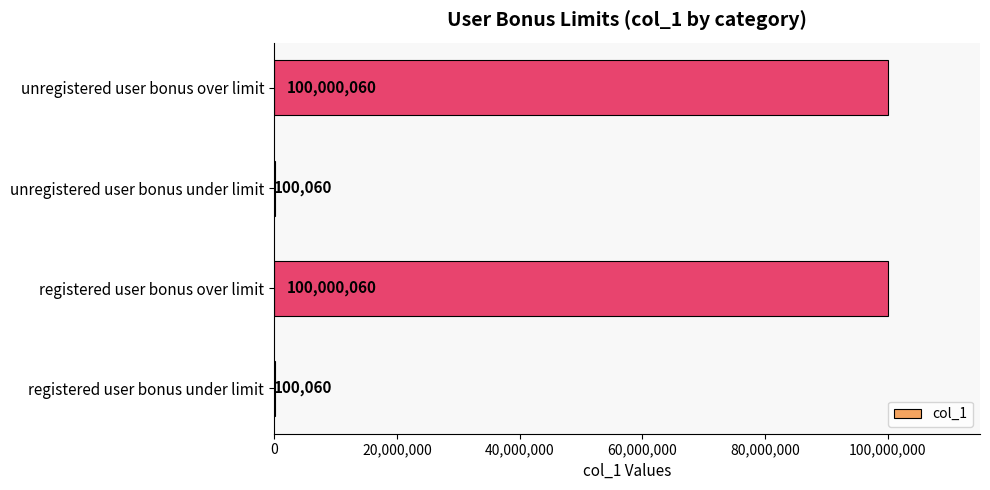

How many values are between 100060 and 100000060?

4